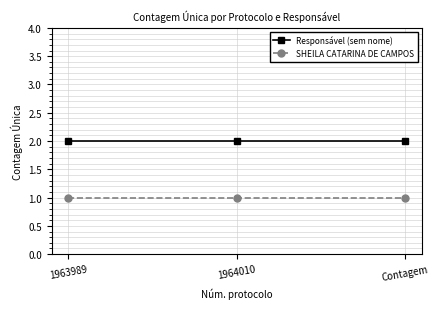

Rank the series by their average value, from highest to lowest.

Responsável (sem nome), SHEILA CATARINA DE CAMPOS